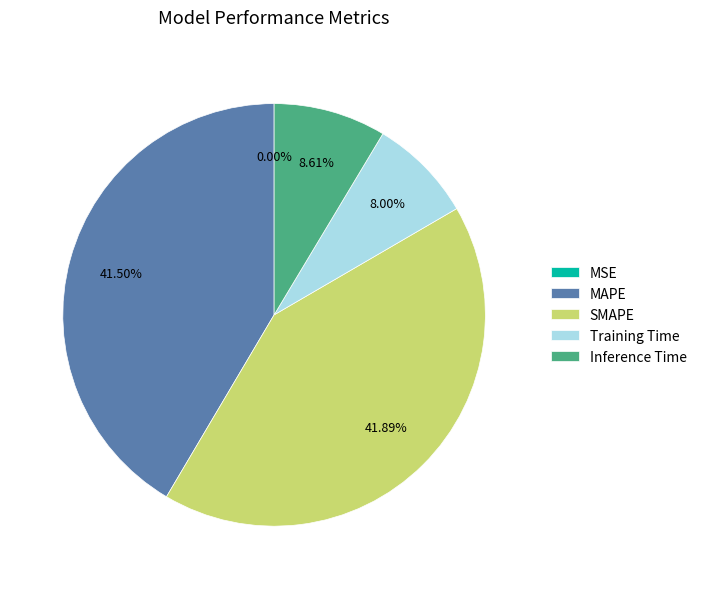

Rank the categories by value from lowest to highest.

MSE, Training Time, Inference Time, MAPE, SMAPE